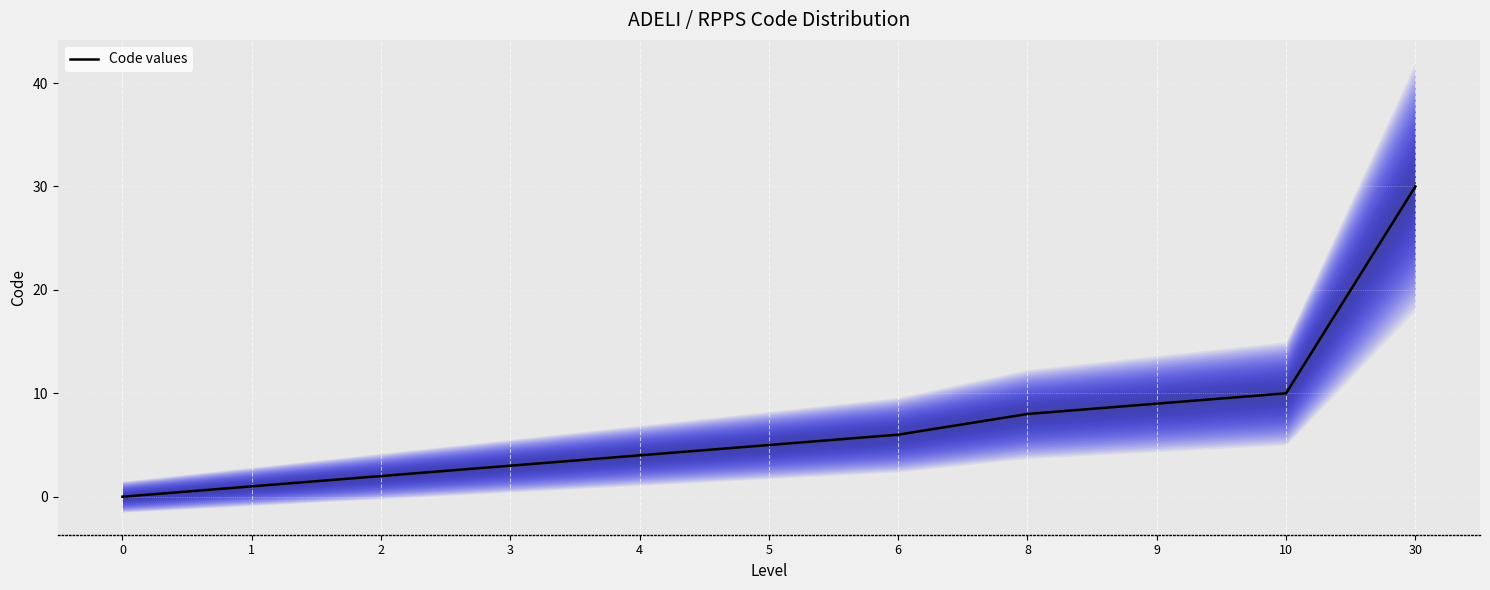

What is the average value?

7